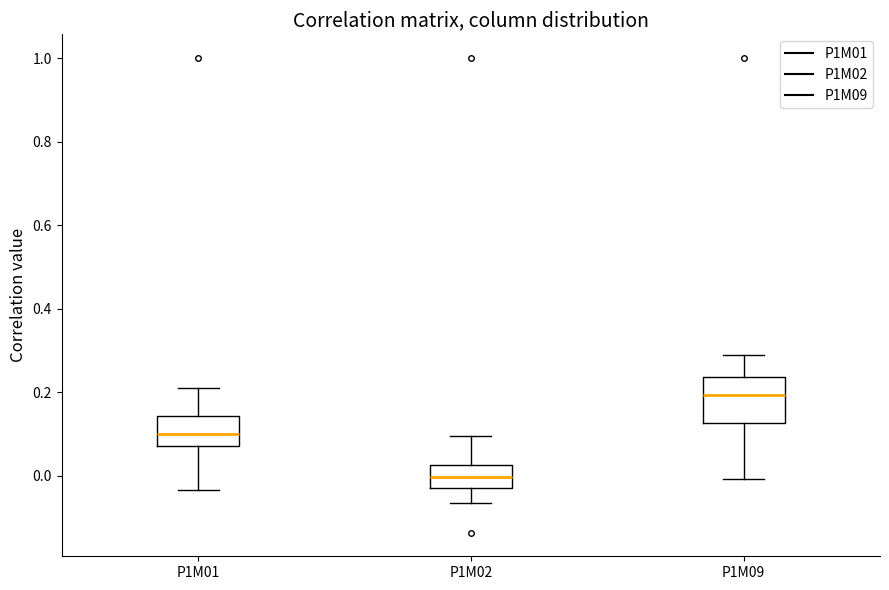

Which box has the lowest median line?

P1M02